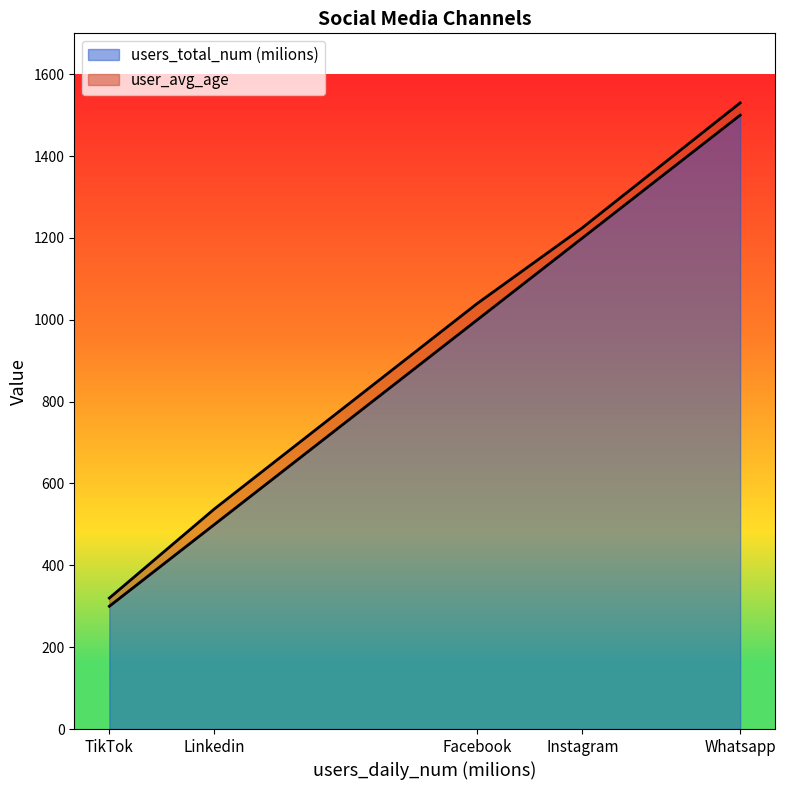

True or false: user_avg_age has a value of 7 at TikTok.

False